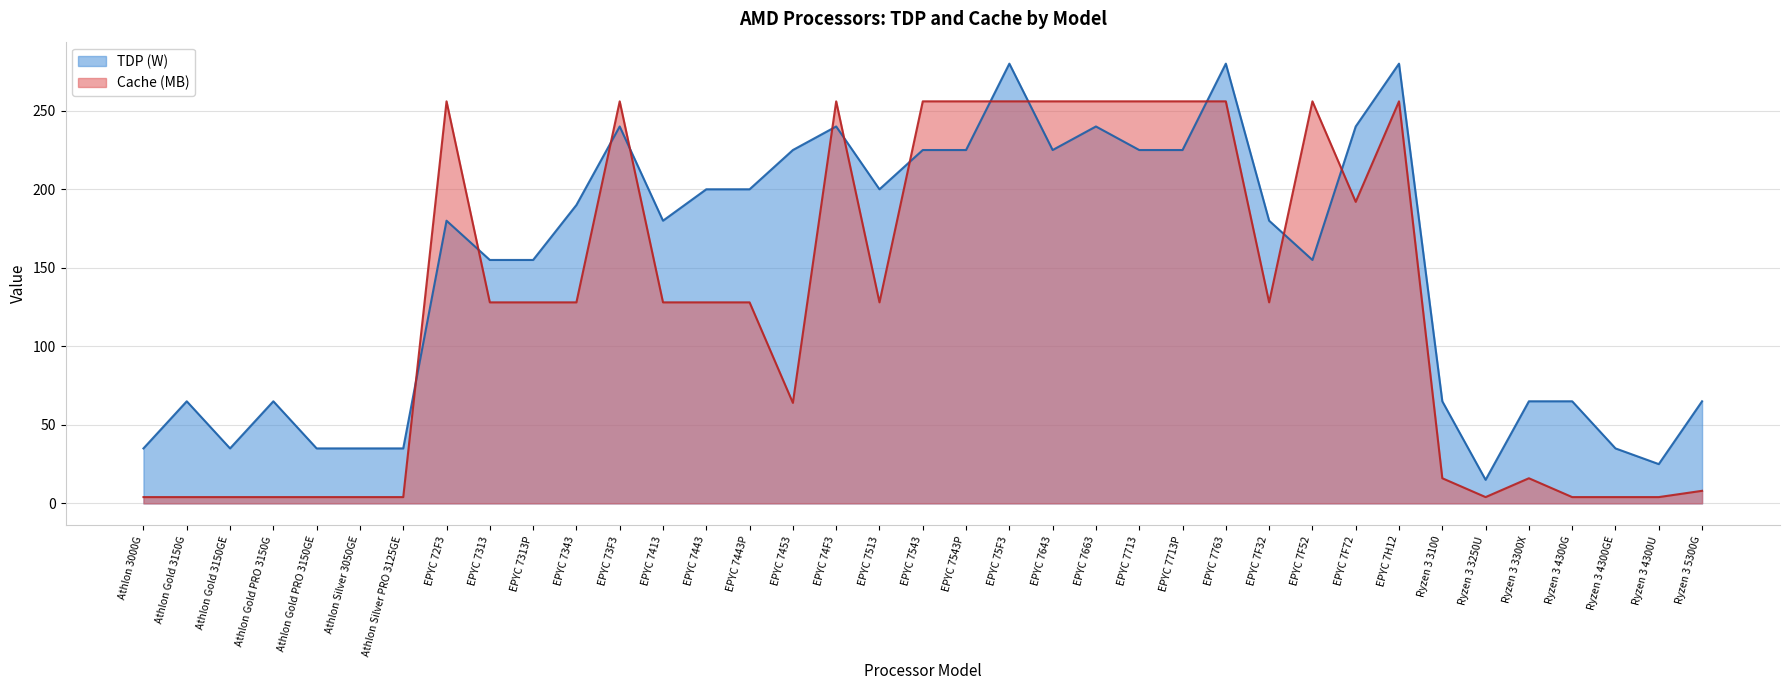

List the series in order of their peak value, highest first.

TDP (W), Cache (MB)